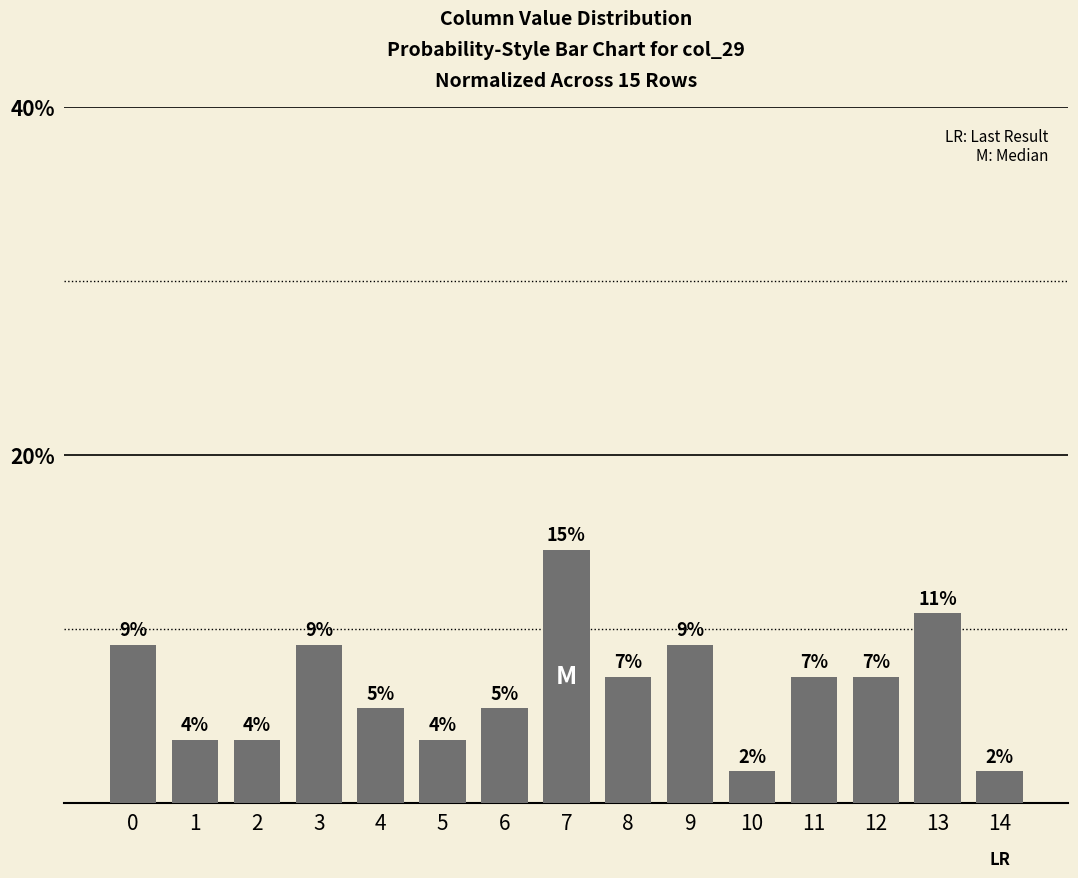

Where is the data nearest to the value 8?

8